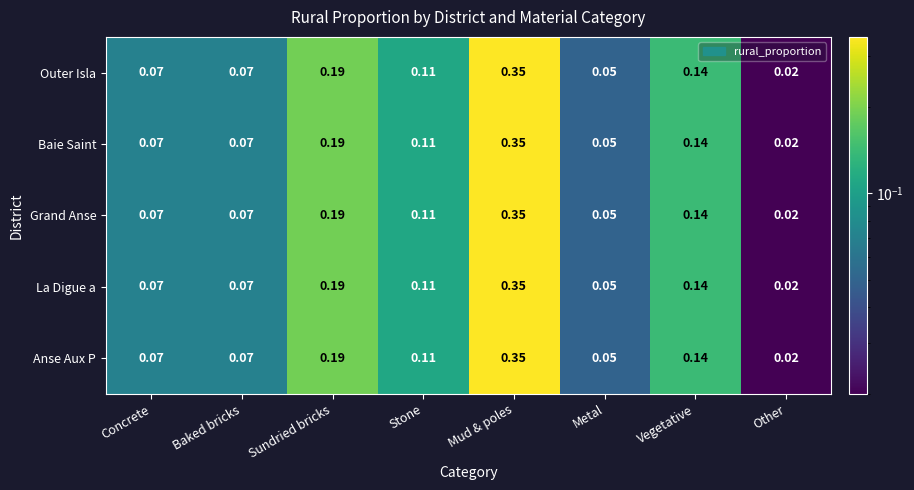

Which label corresponds to the smallest value in the chart?

Other